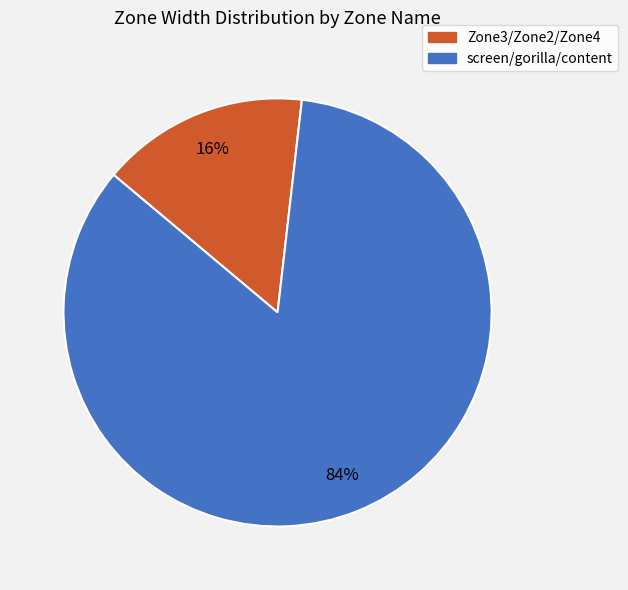

Is there a majority slice in this chart?

Yes